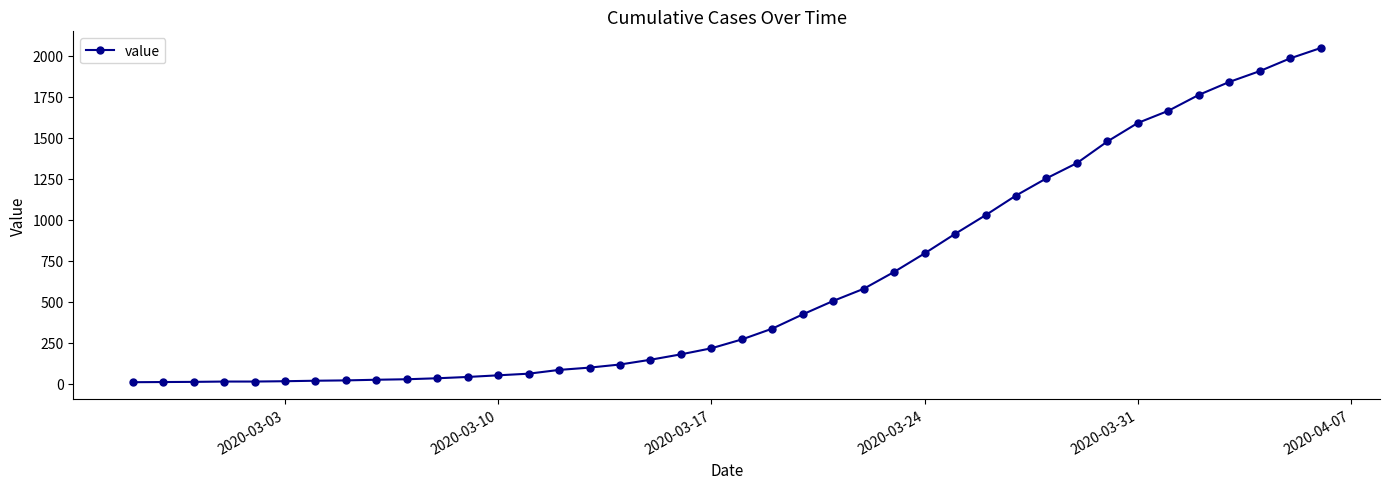

What is the difference between the maximum and minimum values?

2039